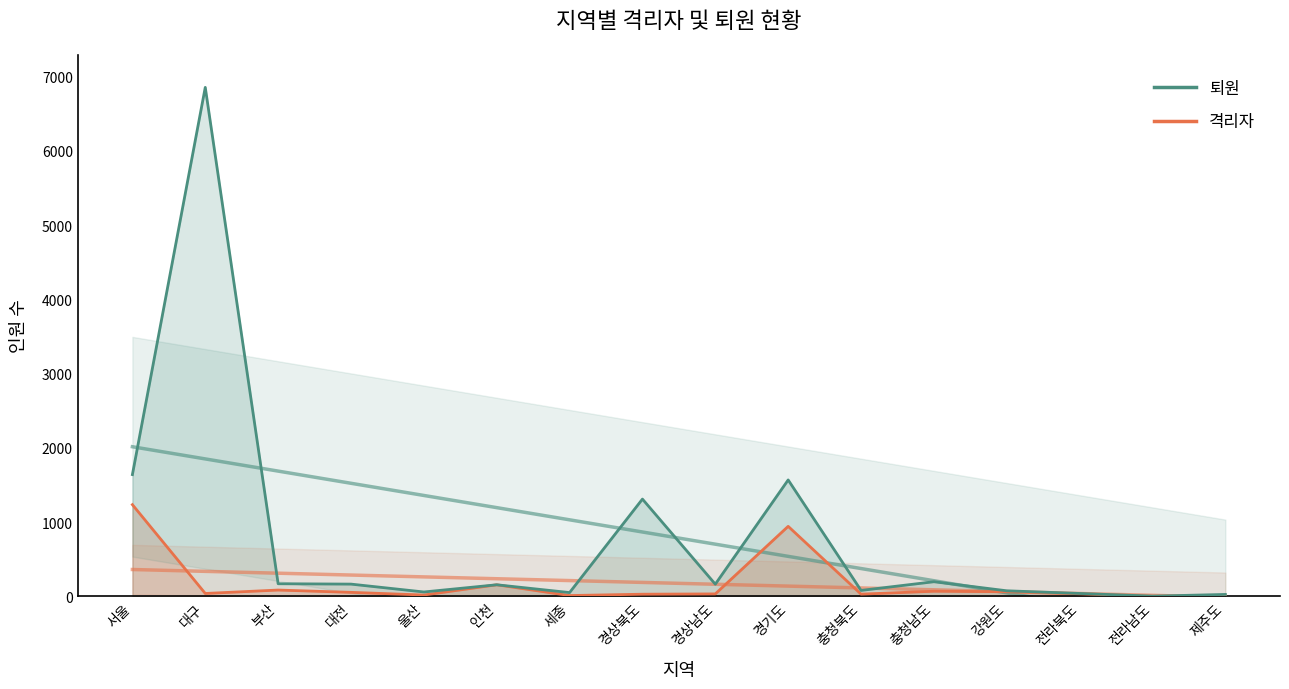

True or false: 격리자 and 퇴원 cross at least once.

False